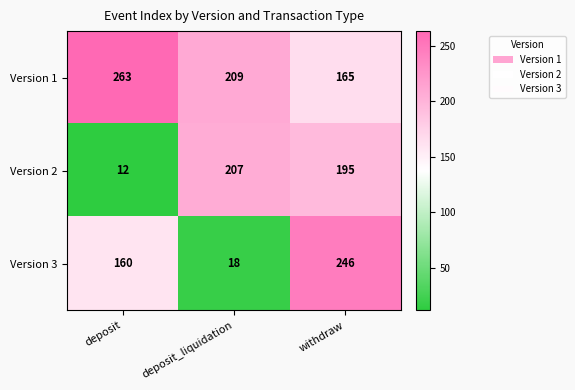

What is the difference between the maximum and minimum values in the Version 3 series?

228